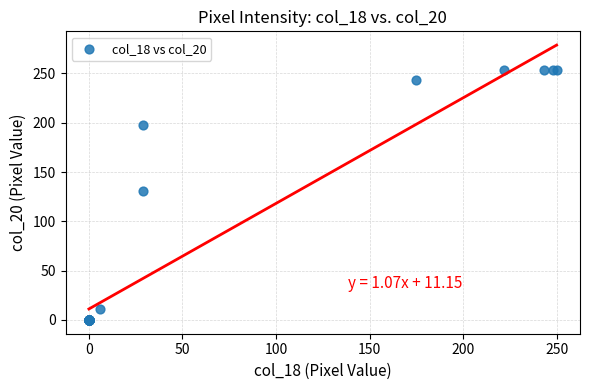

What Y value in the scatter plot is closest to 127?

131